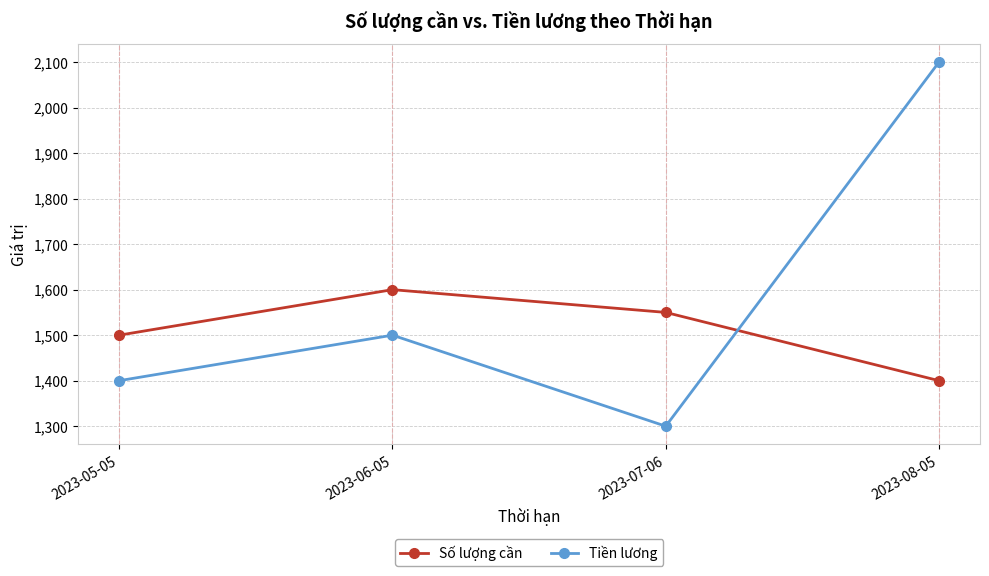

What is the difference between the second highest and minimum values in the Số lượng cần series?

150